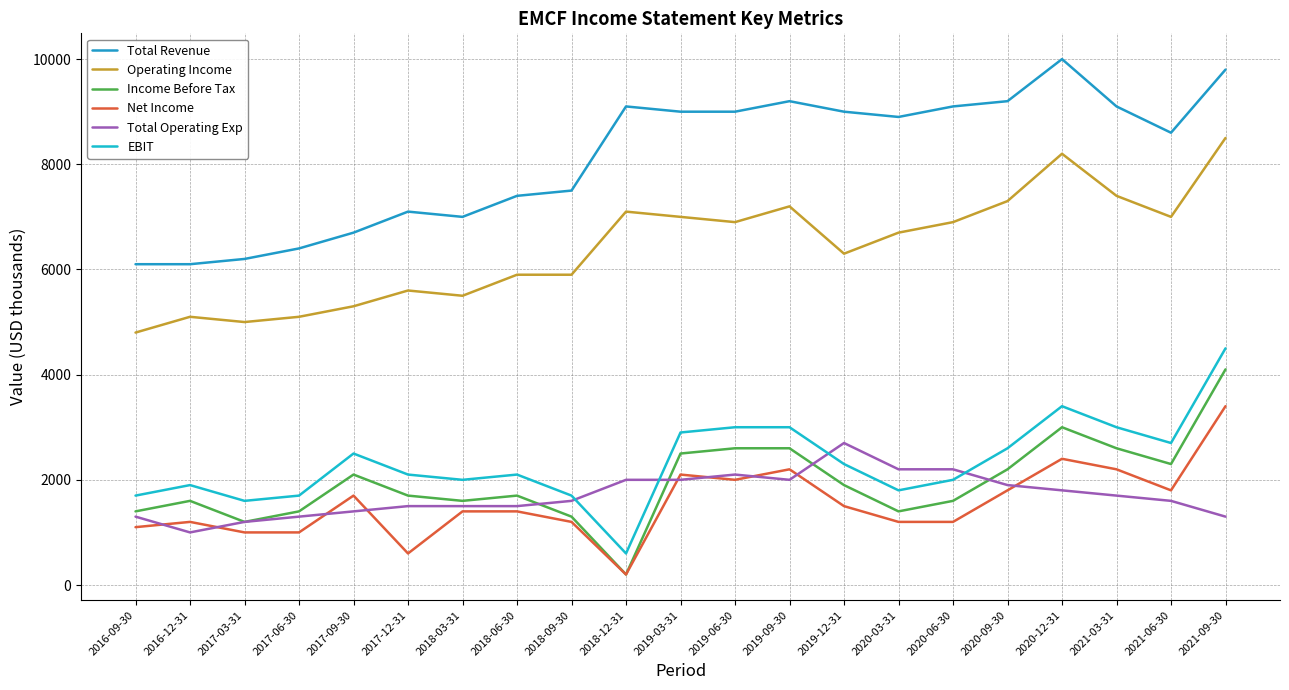

What value does the EBIT series have at 2020-12-31?

3400